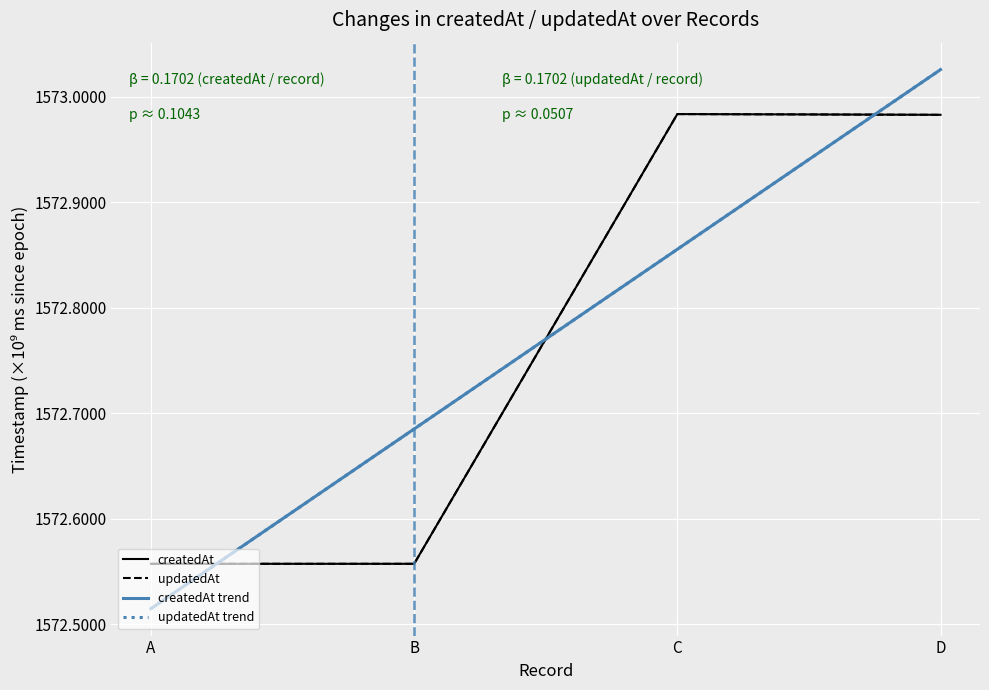

What is the sum of all updatedAt values?

6291.1